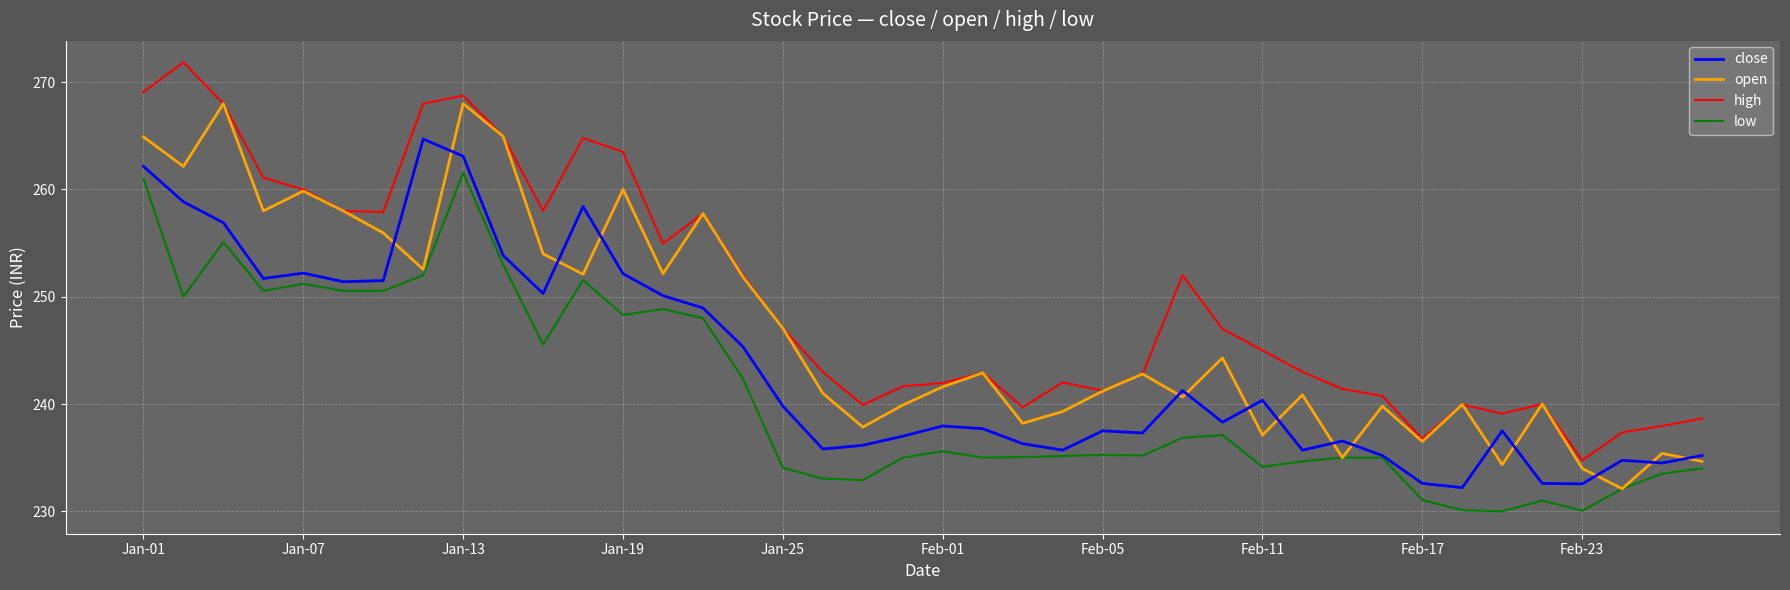

True or false: low and high cross at least once.

False